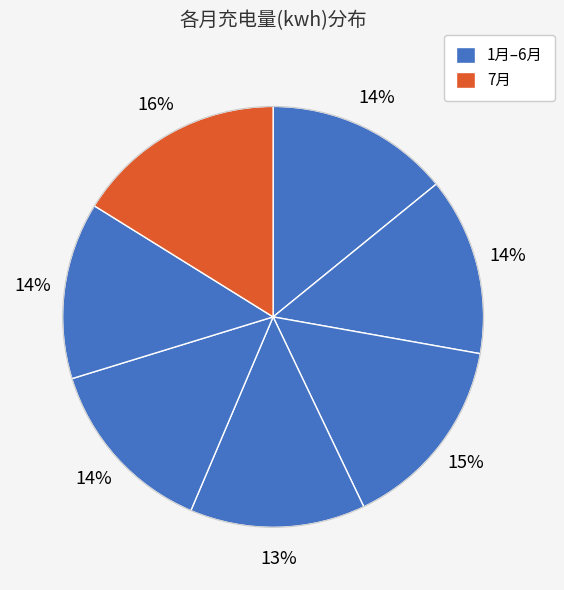

How many slices are in this pie chart?

7